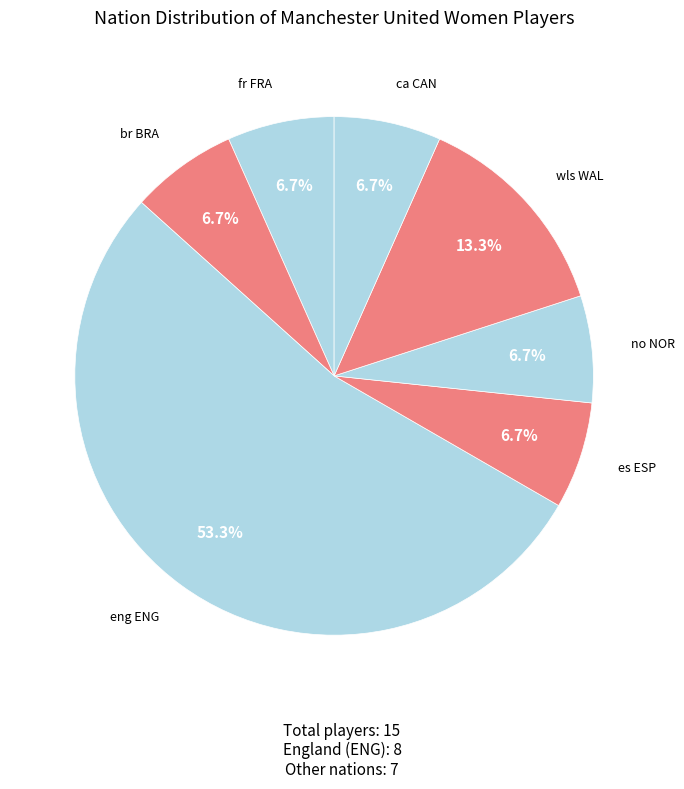

How many segments does this pie chart have?

7